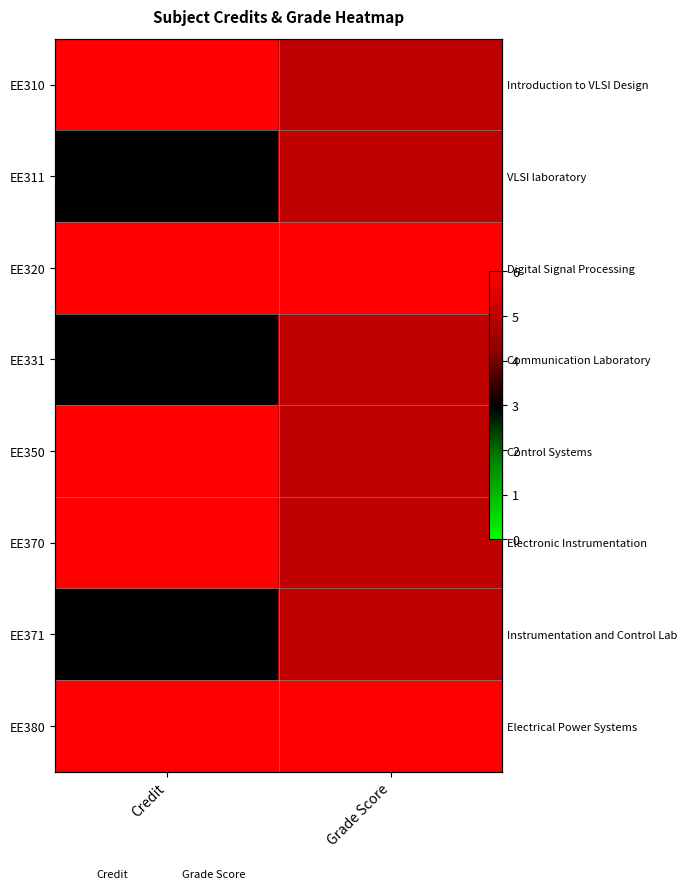

At which label does EE371 reach its peak?

Grade Score